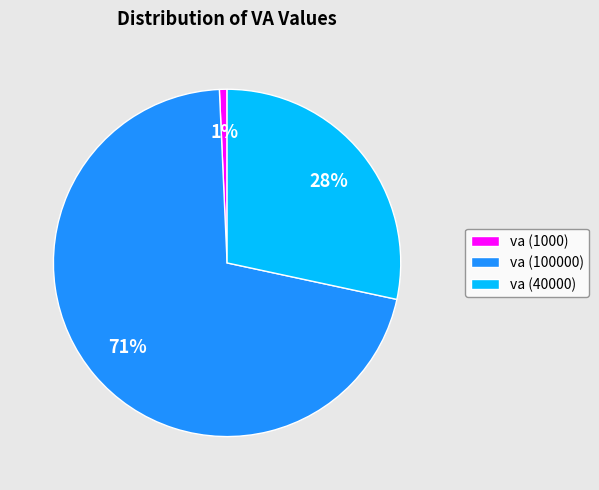

Is the sum of va (40000) and va (100000) greater than half?

Yes